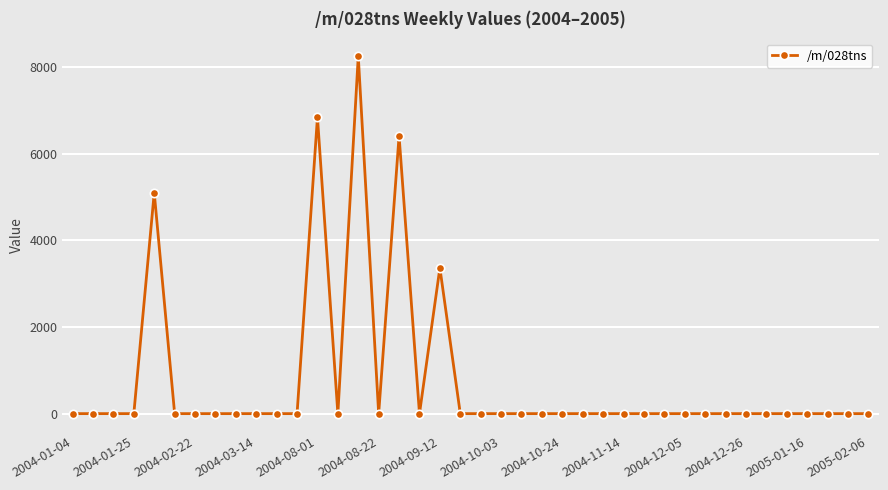

What is the sum of all values?

29963.9